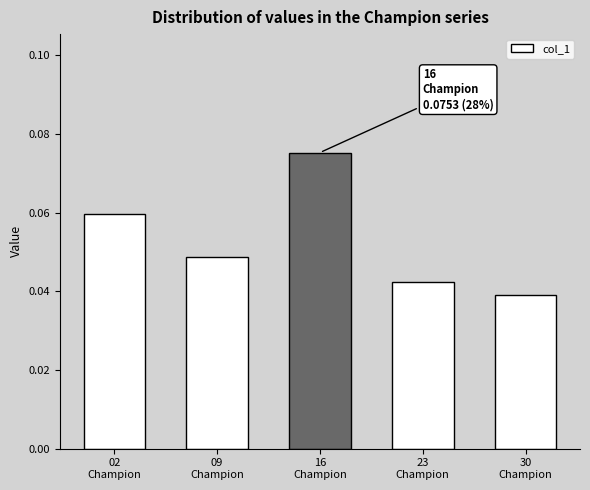

What is the label of the 2nd bar from the right?

23
Champion